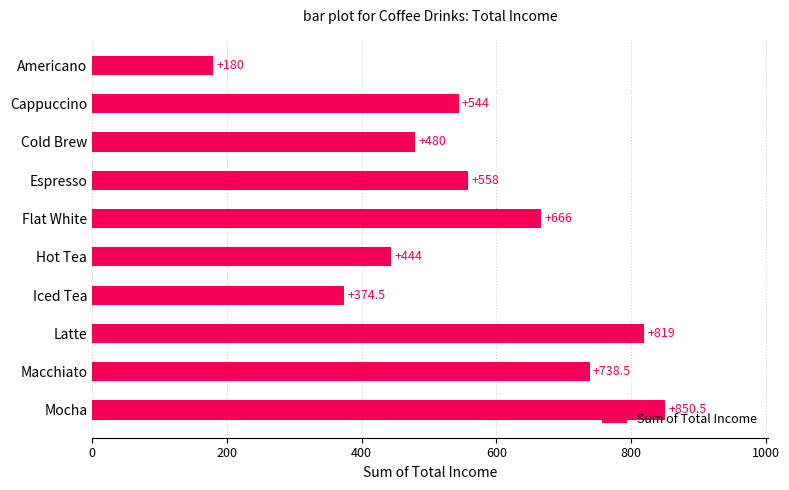

Are the bars grouped side by side (vs. stacked)?

No